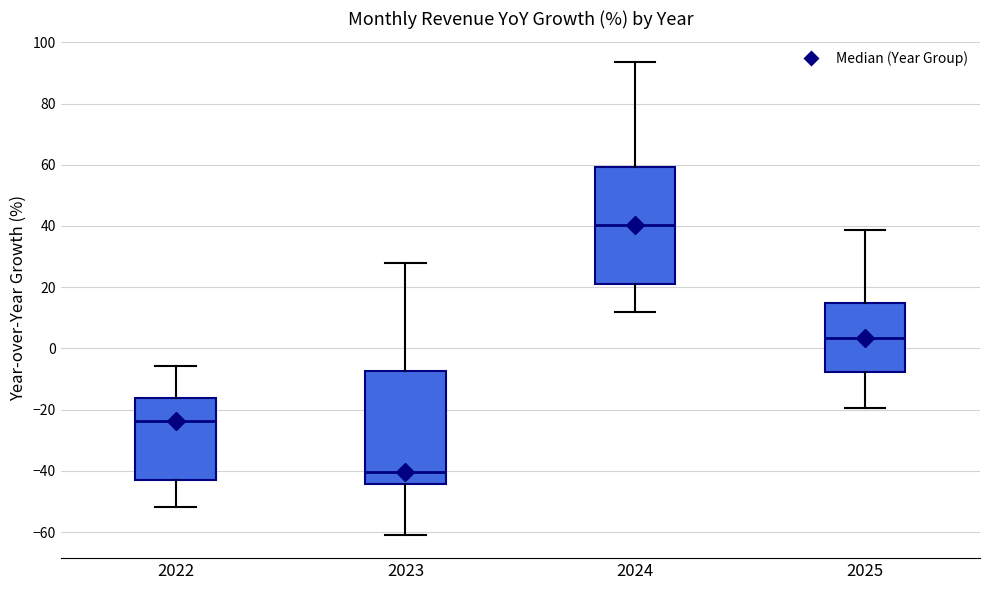

Where does the lower whisker of the box at x = 2024 end on the y-axis? The values are not printed on the chart, so give them approximately, as read against the axis.

12